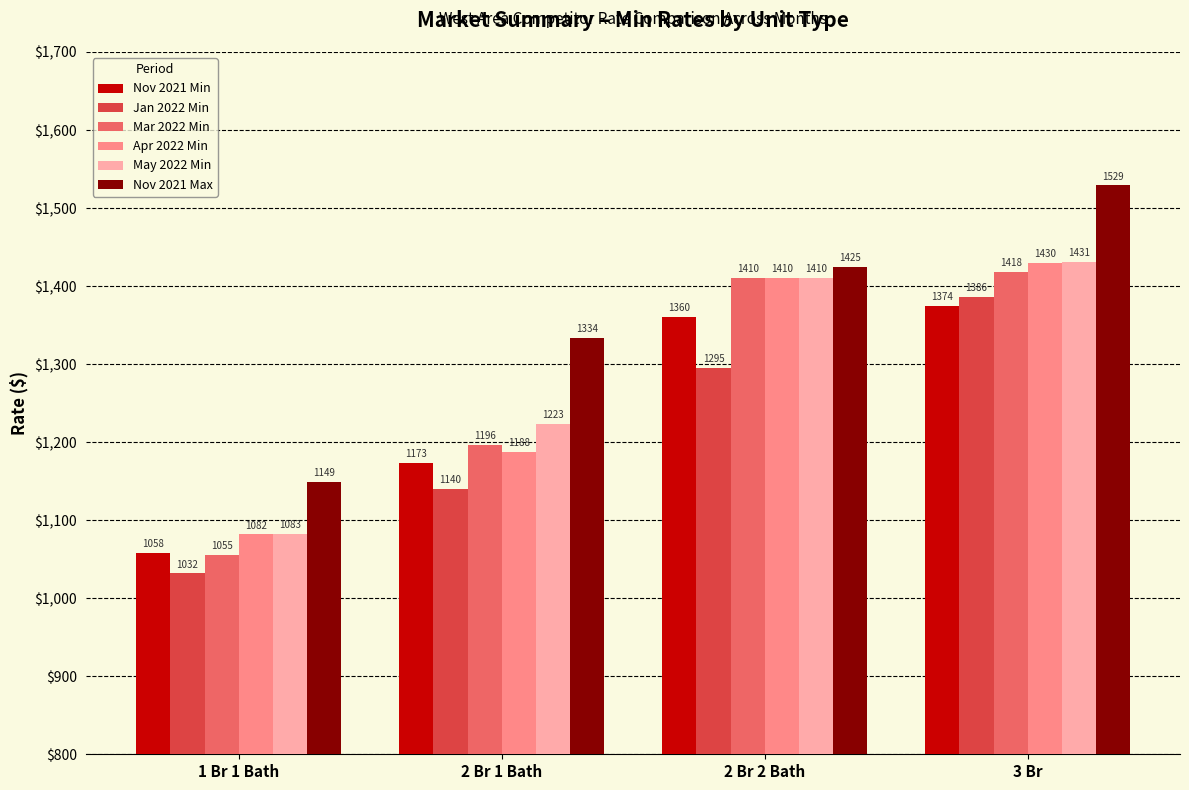

Which series has the largest total across all categories?

Nov 2021 Max